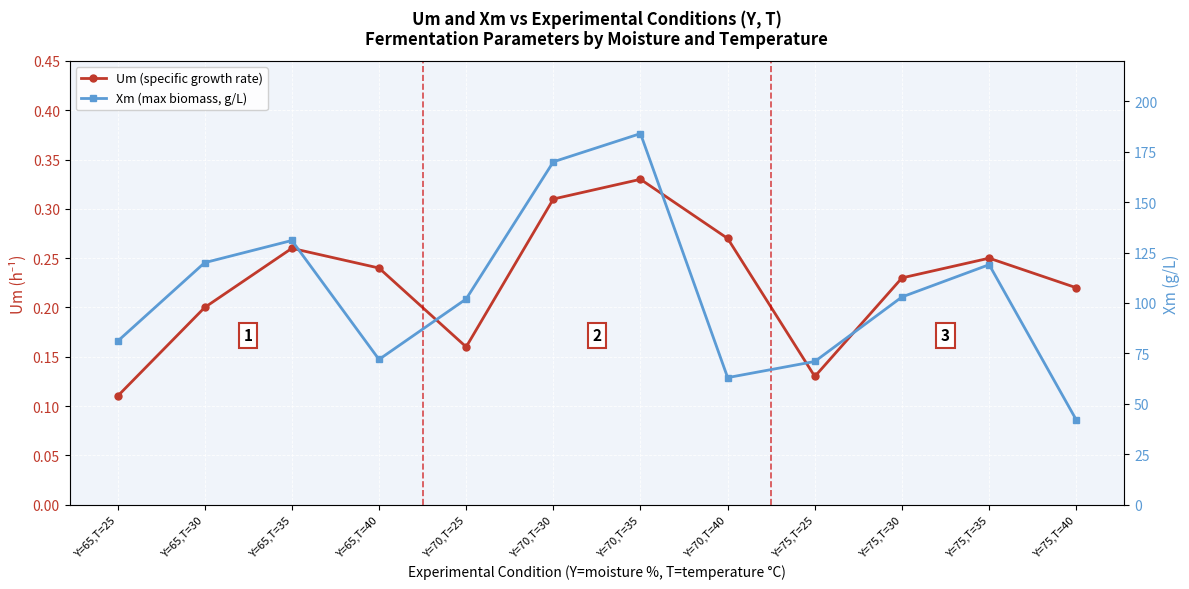

What is the label of the 5th point from the right?

Y=70,T=40